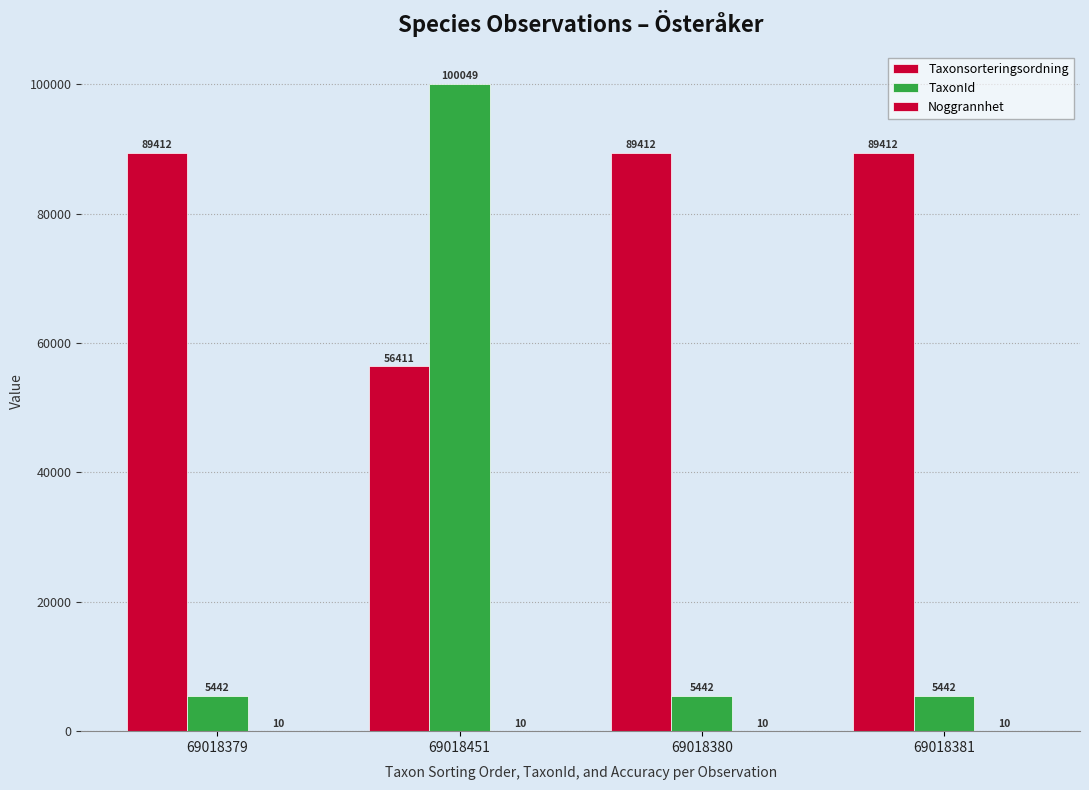

At how many categories does at least one series exceed 75703?

4